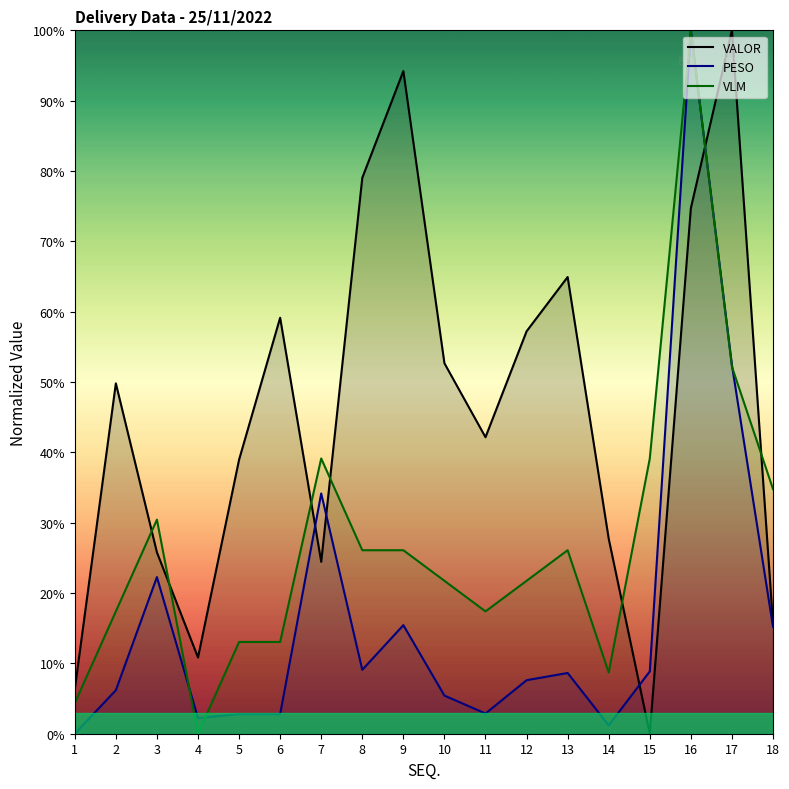

True or false: VALOR has a value of 39.0 at 5.

True